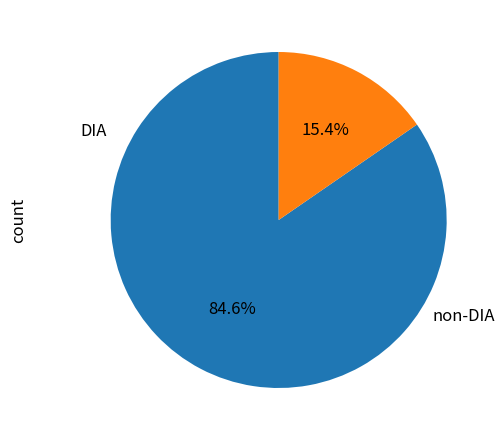

Is there any slice that represents more than half of the pie?

Yes